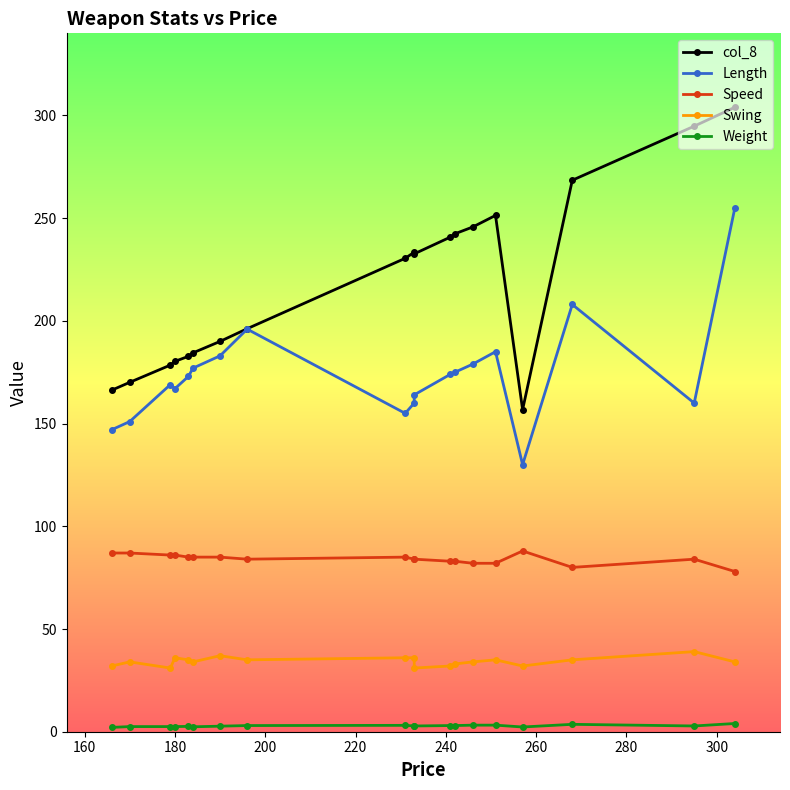

What is the value of the Length point at the 4th from the left?

167.0